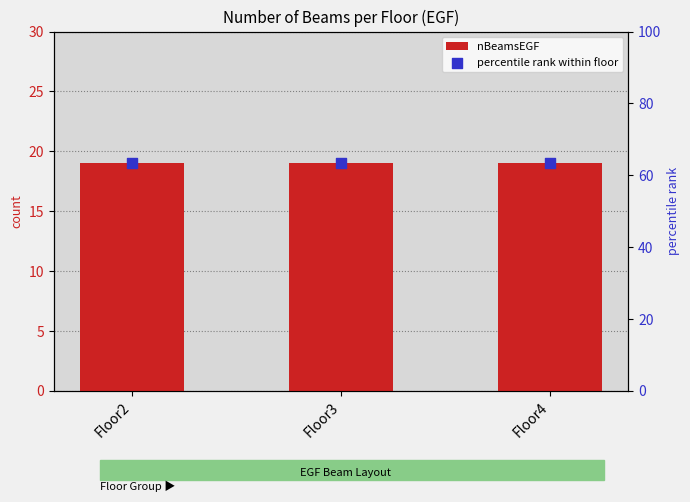

Which series contains the lowest Y value?

nBeamsEGF